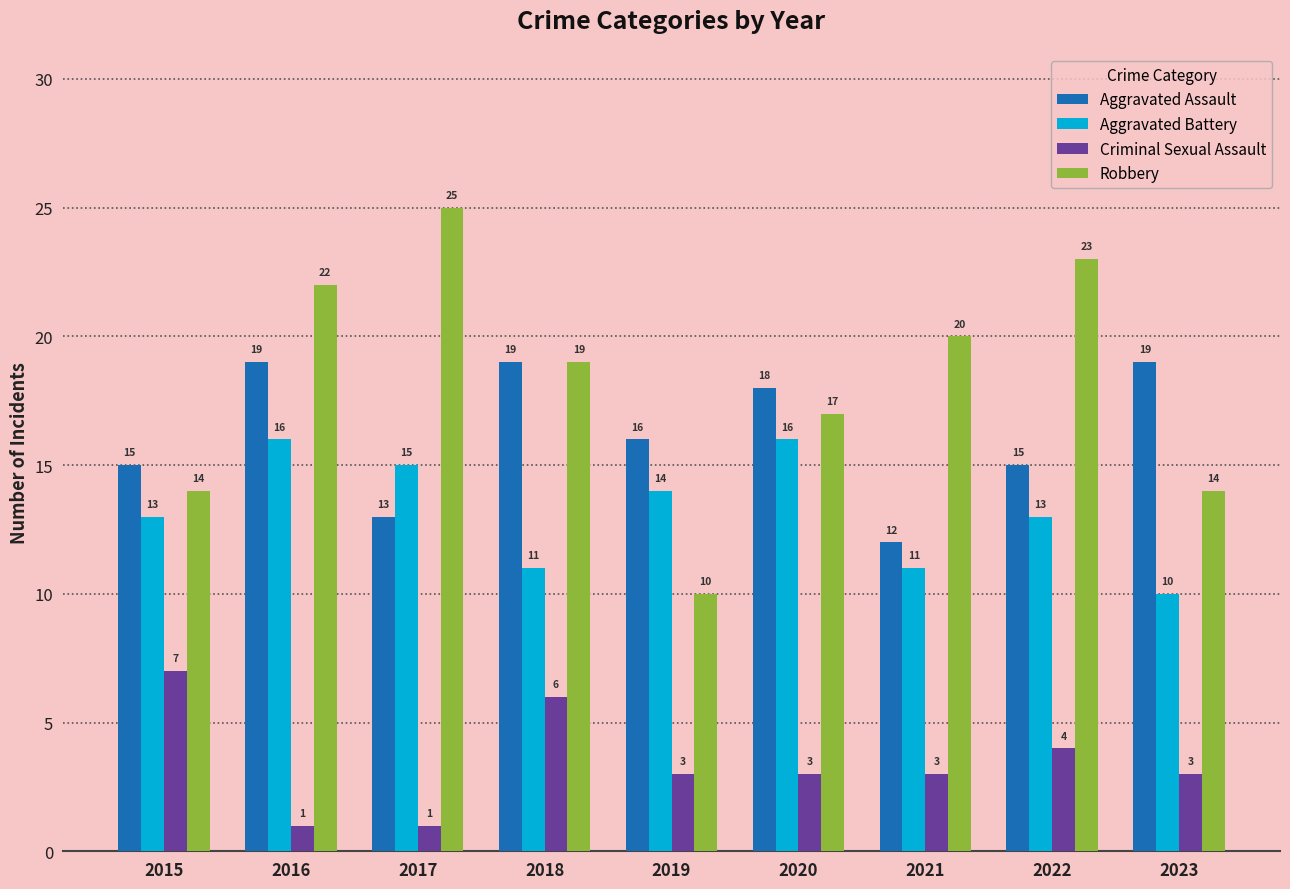

How many groups of bars are there?

9